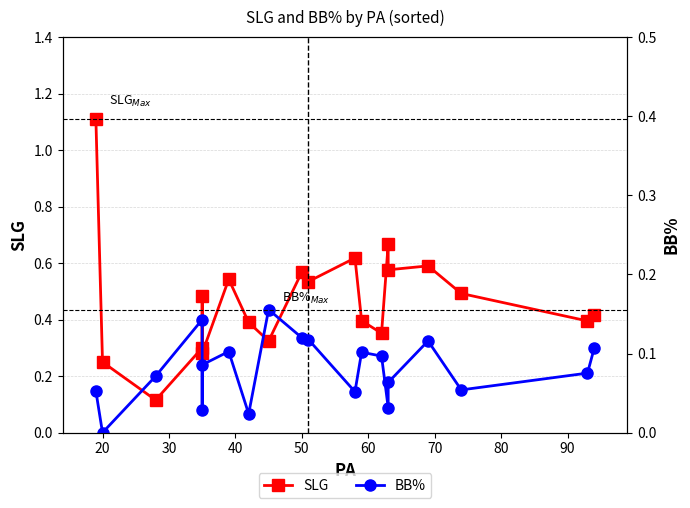

What is the minimum value for SLG?

0.1